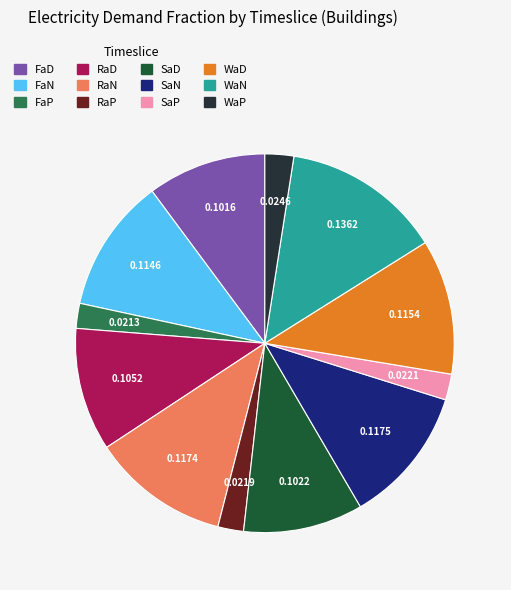

Which has a higher value, FaN or WaP?

FaN